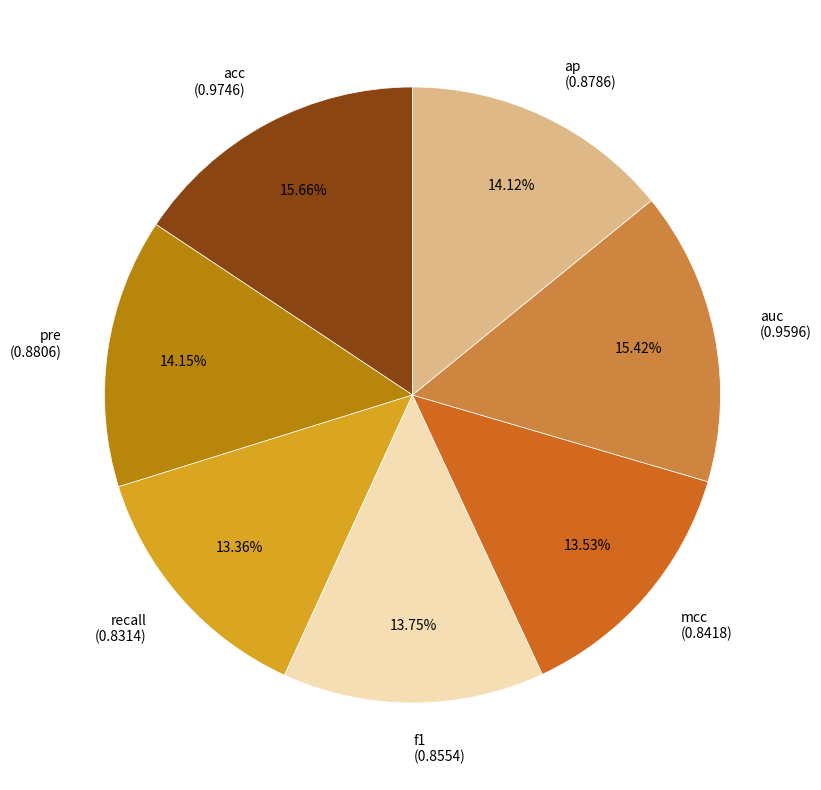

Is there any slice that represents more than half of the pie?

No